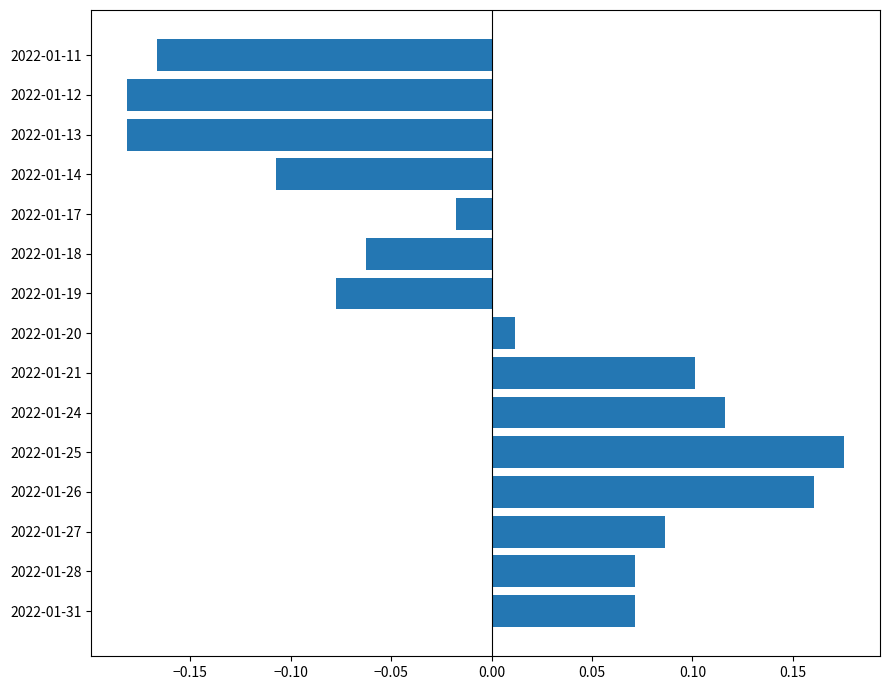

What is the difference between the maximum and minimum values?

0.4